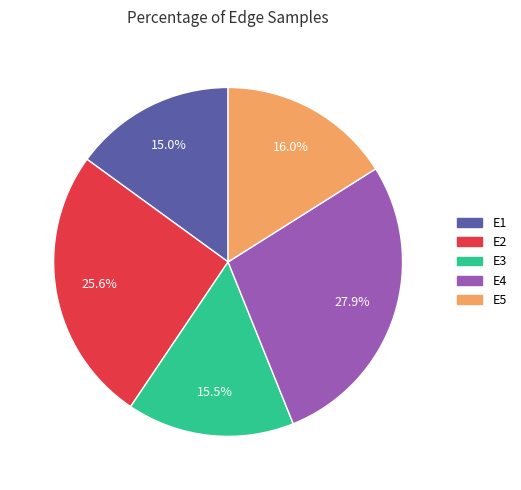

Is there a majority slice in this chart?

No